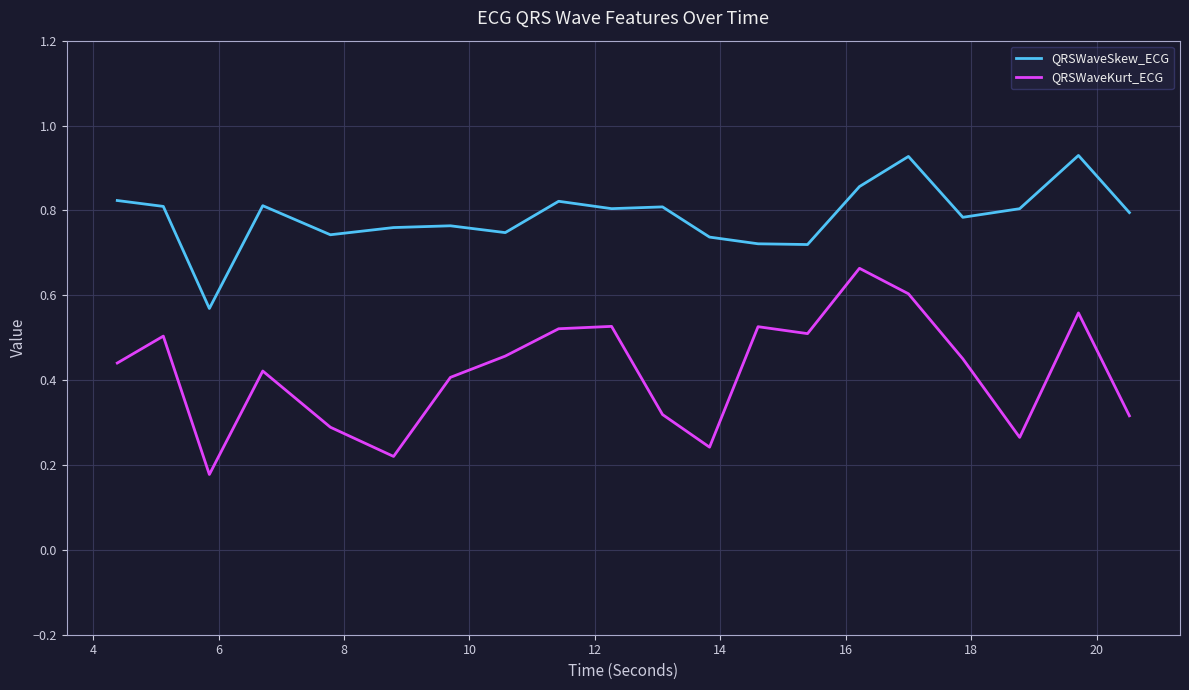

Rank the series by their average value, from lowest to highest.

QRSWaveKurt_ECG, QRSWaveSkew_ECG